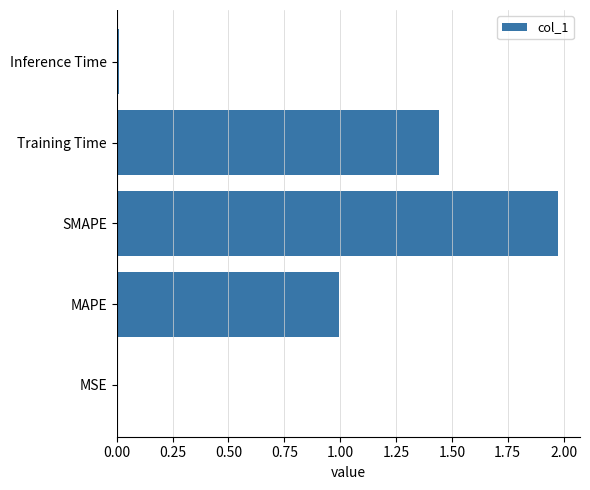

The value at Training Time is 2.1. True or false?

False